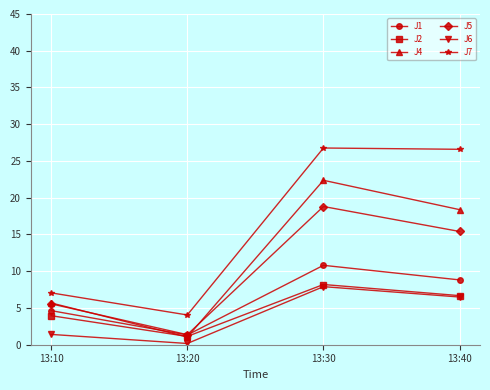

At which category is the sum across all series the highest?

13:30